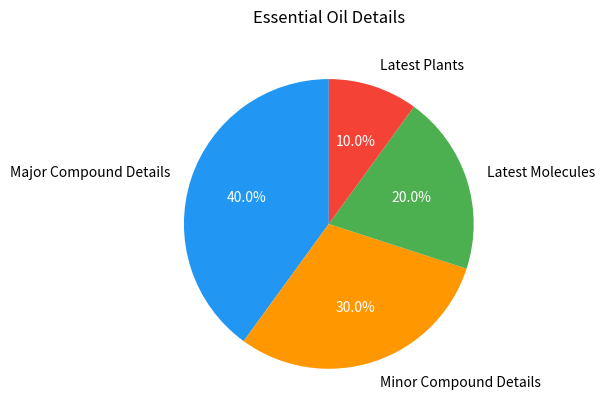

What portion of the pie excludes Latest Plants?

90.0%